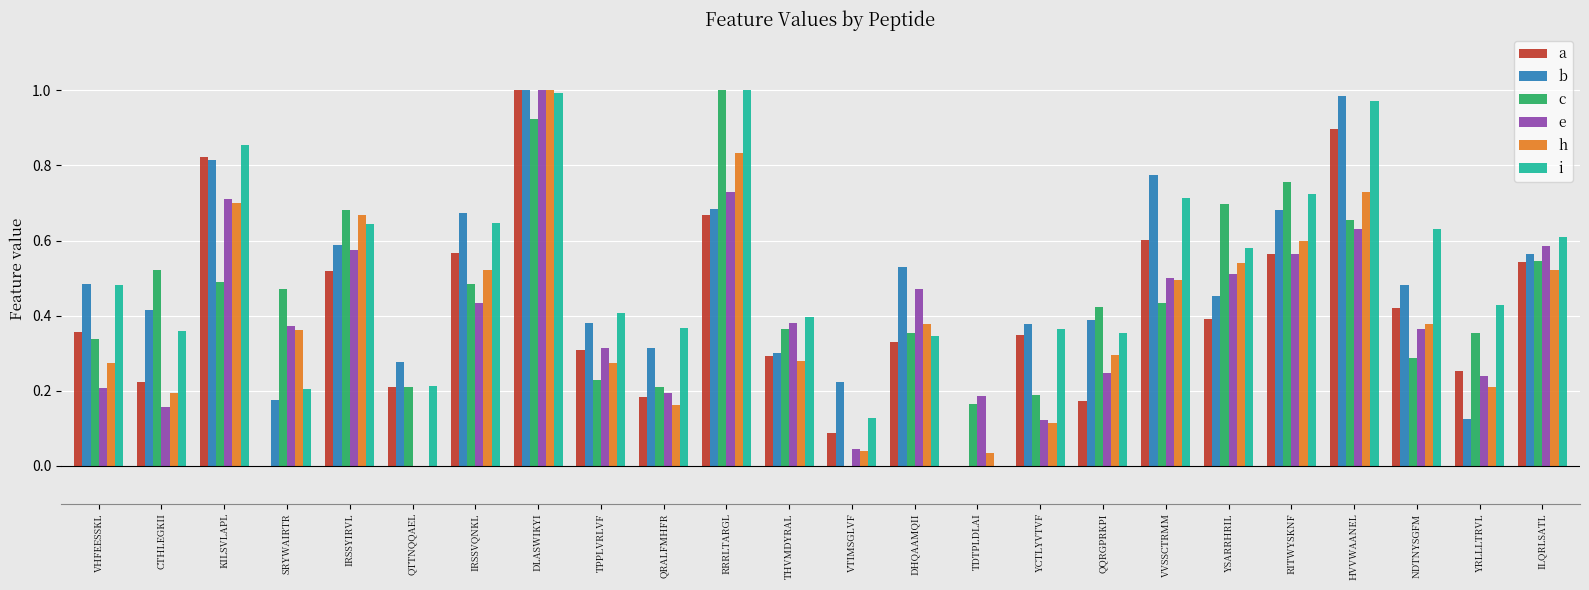

Are the bars horizontal?

No